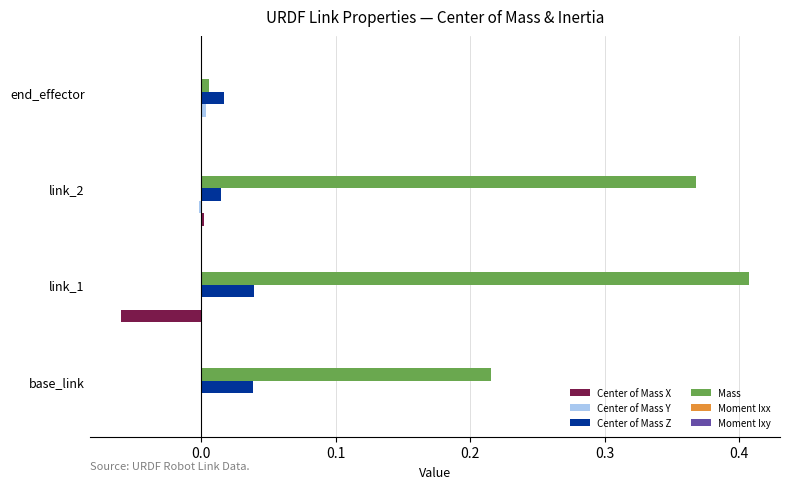

Which series has the widest spread of values?

Mass